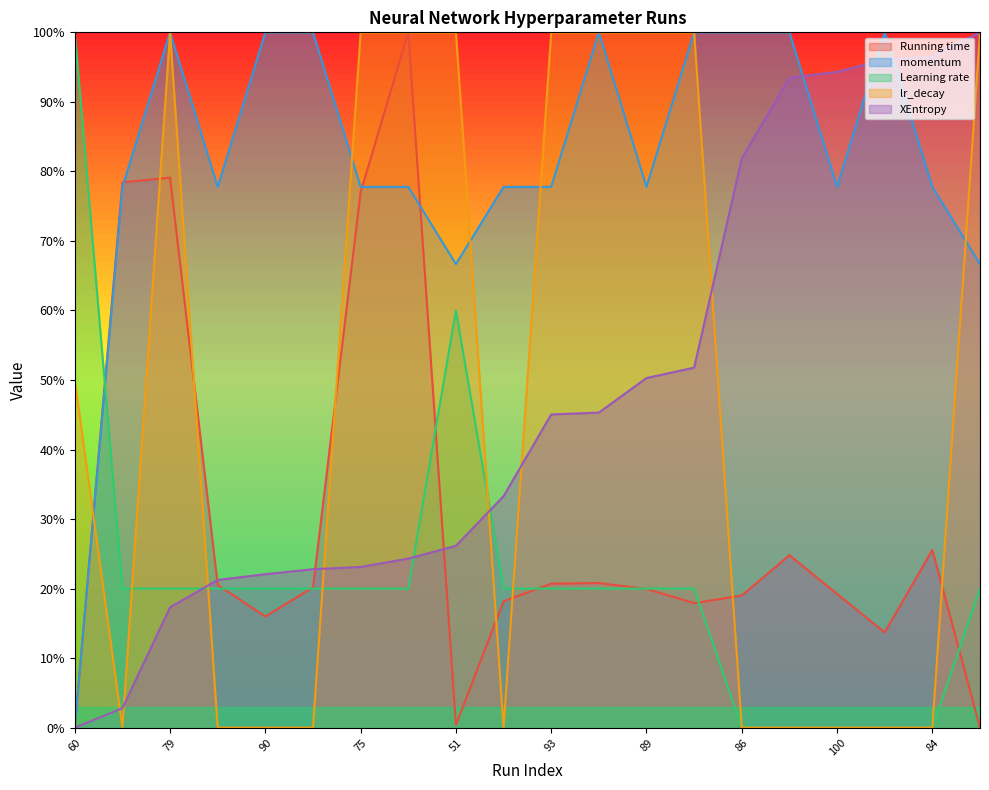

How many distinct data groups are displayed?

5